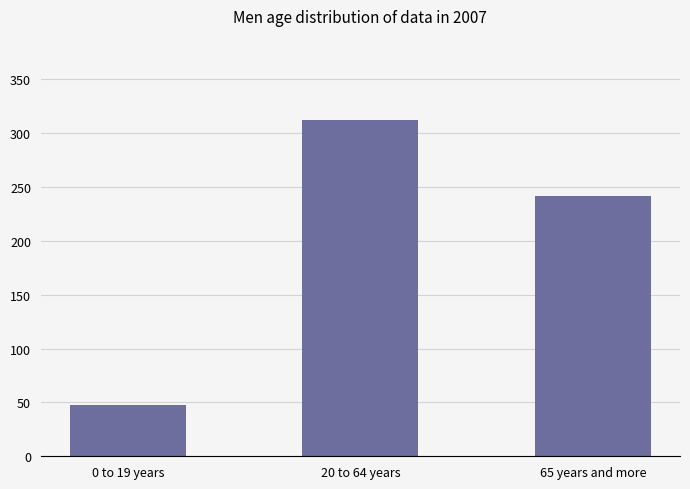

Where is the data nearest to the value 179?

65 years and more